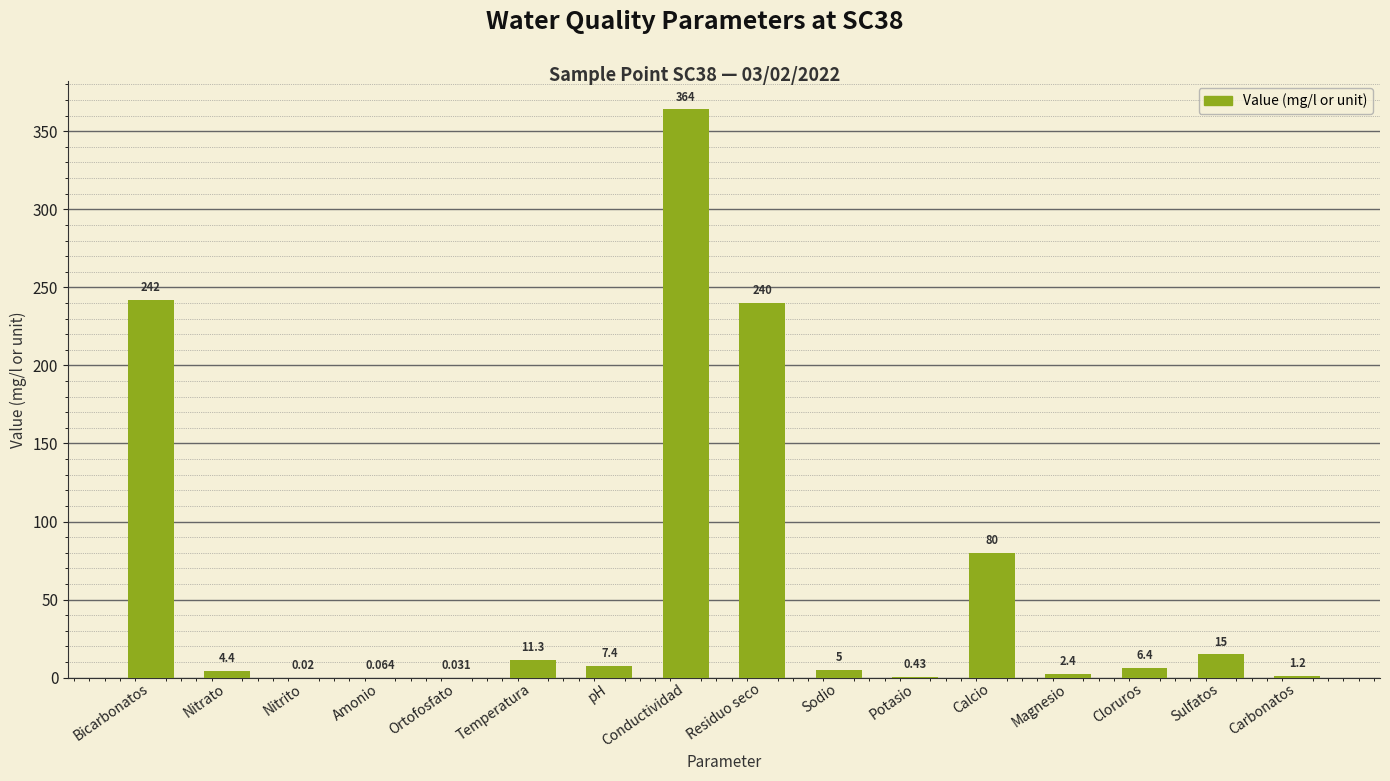

What is the change in value from Potasio to Cloruros?

+6.0